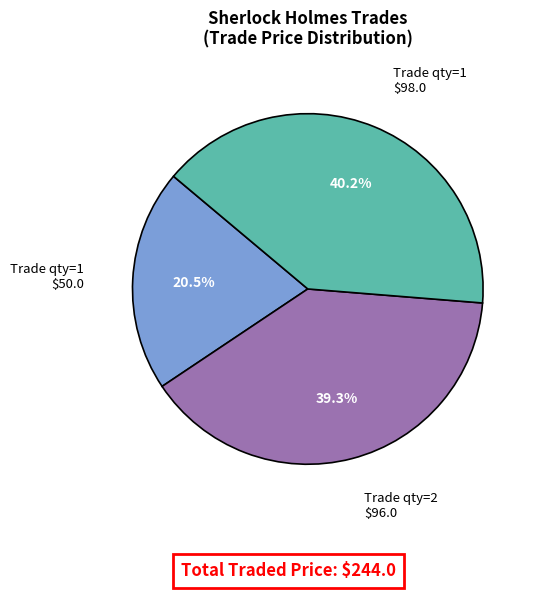

Which category has the biggest portion of the pie?

Trade qty=1 $98.0